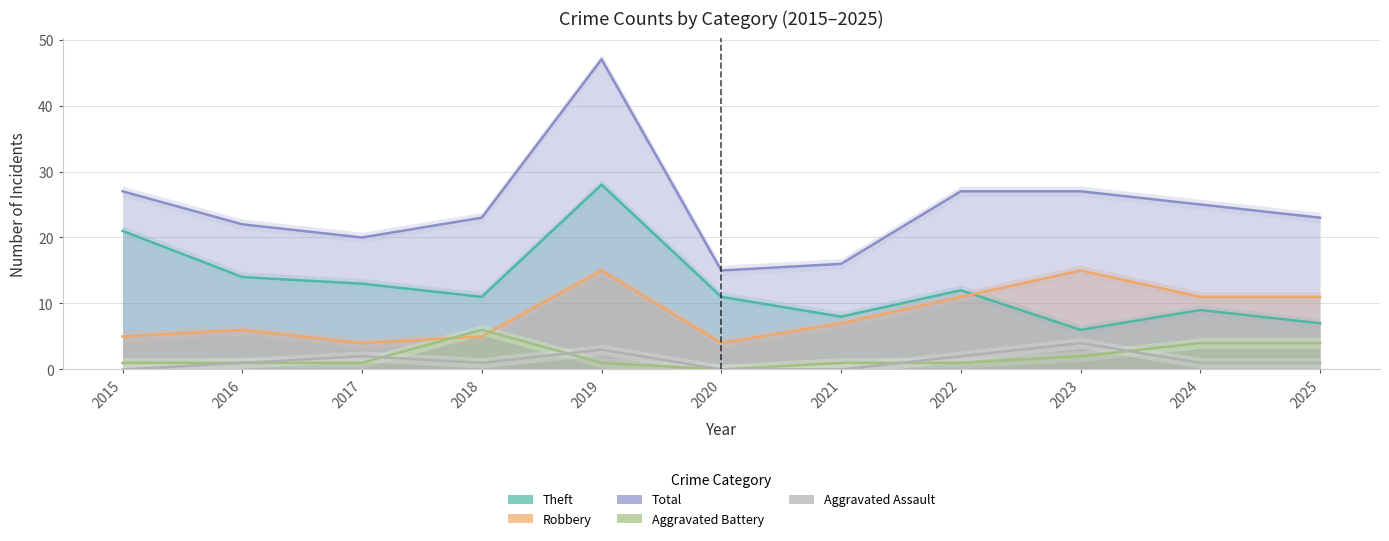

What is the approximate value of Theft at 2025, to the nearest 5?

5